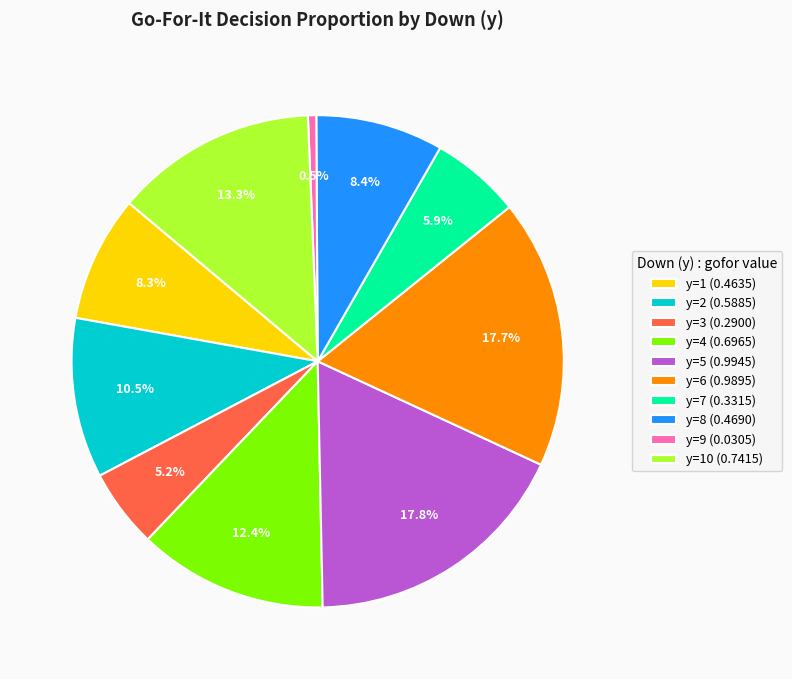

Which category has the smallest portion of the pie?

y=9 (0.0305)